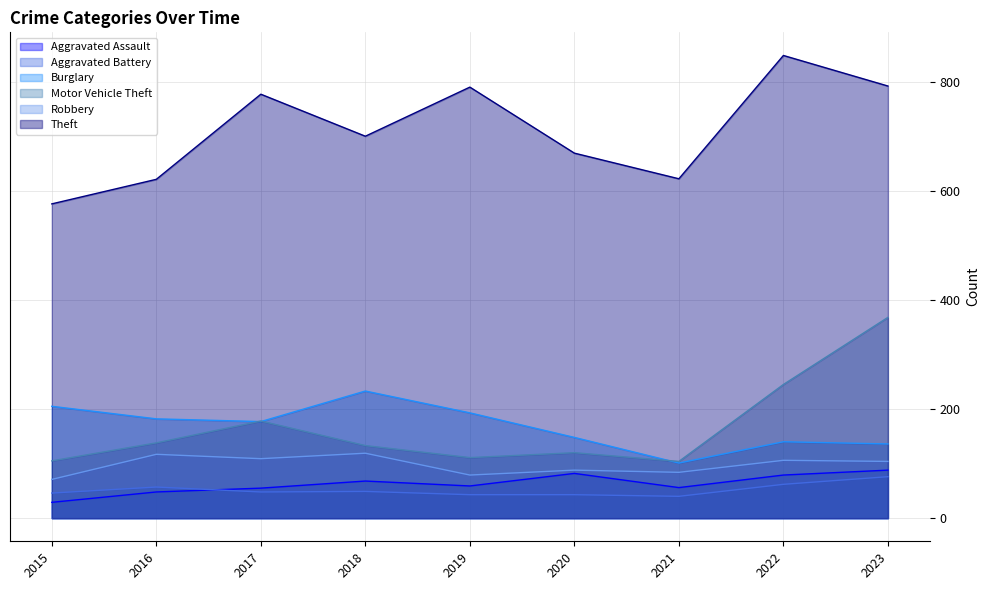

How many lines are shown in the chart?

6